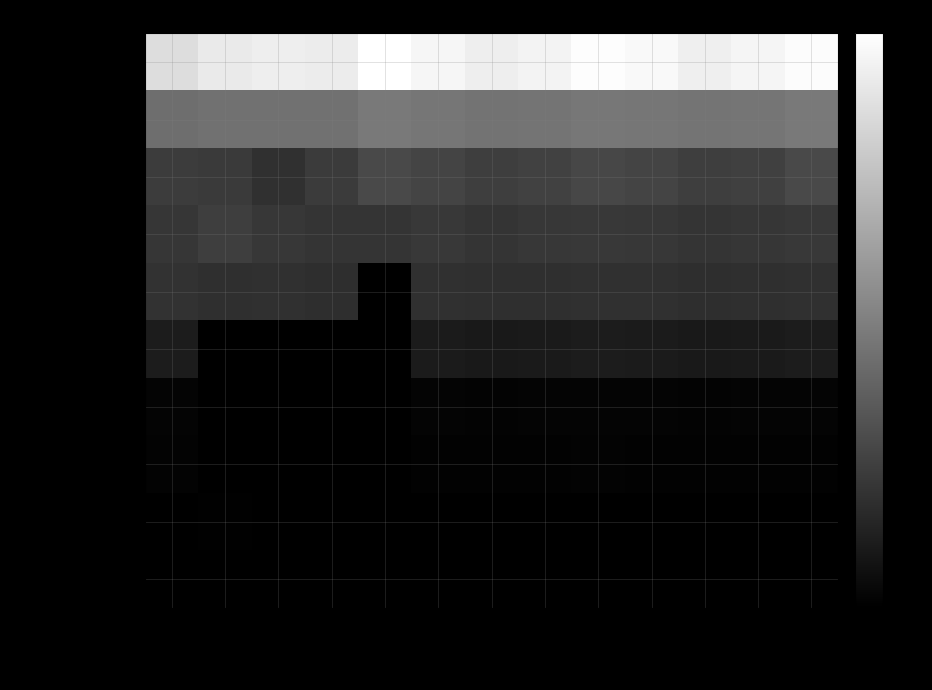

Reading left to right, list all the values displayed in this chart.

Organic Search: 202006=6492990	202007=7457596	202008=7816443	202009=7623692	202010=9321123	202011=8500000	202012=7800000	202101=8200000	202102=9100000	202103=8700000	202104=7900000	202105=8400000	202106=9000000
Direct: 202006=1131716	202007=1206859	202008=1239830	202009=1217734	202010=1473534	202011=1350000	202012=1280000	202101=1310000	202102=1400000	202103=1360000	202104=1290000	202105=1330000	202106=1450000
Referral: 202006=268251	202007=231402	202008=152879	202009=240359	202010=423637	202011=350000	202012=280000	202101=310000	202102=380000	202103=340000	202104=270000	202105=300000	202106=410000
Social: 202006=194606	202007=279008	202008=206084	202009=174181	202010=189718	202011=210000	202012=190000	202101=200000	202102=220000	202103=205000	202104=185000	202105=195000	202106=215000
Email: 202006=162051	202007=139415	202008=150573	202009=128881	202010=0	202011=145000	202012=135000	202101=140000	202102=155000	202103=148000	202104=132000	202105=138000	202106=152000
(Other): 202006=39255	202007=0	202008=0	202009=0	202010=0	202011=35000	202012=30000	202101=32000	202102=38000	202103=34000	202104=29000	202105=31000	202106=37000
Paid Social: 202006=352	202007=0	202008=0	202009=0	202010=0	202011=300	202012=280	202101=290	202102=320	202103=305	202104=275	202105=285	202106=315
Display: 202006=152	202007=0	202008=0	202009=0	202010=0	202011=130	202012=120	202101=125	202102=140	202103=132	202104=118	202105=122	202106=138
Paid Search: 202006=4	202007=9	202008=2	202009=1	202010=0	202011=5	202012=4	202101=4	202102=6	202103=5	202104=4	202105=4	202106=6
Other Advertising: 202006=2	202007=0	202008=0	202009=0	202010=0	202011=2	202012=1	202101=1	202102=2	202103=2	202104=1	202105=1	202106=2